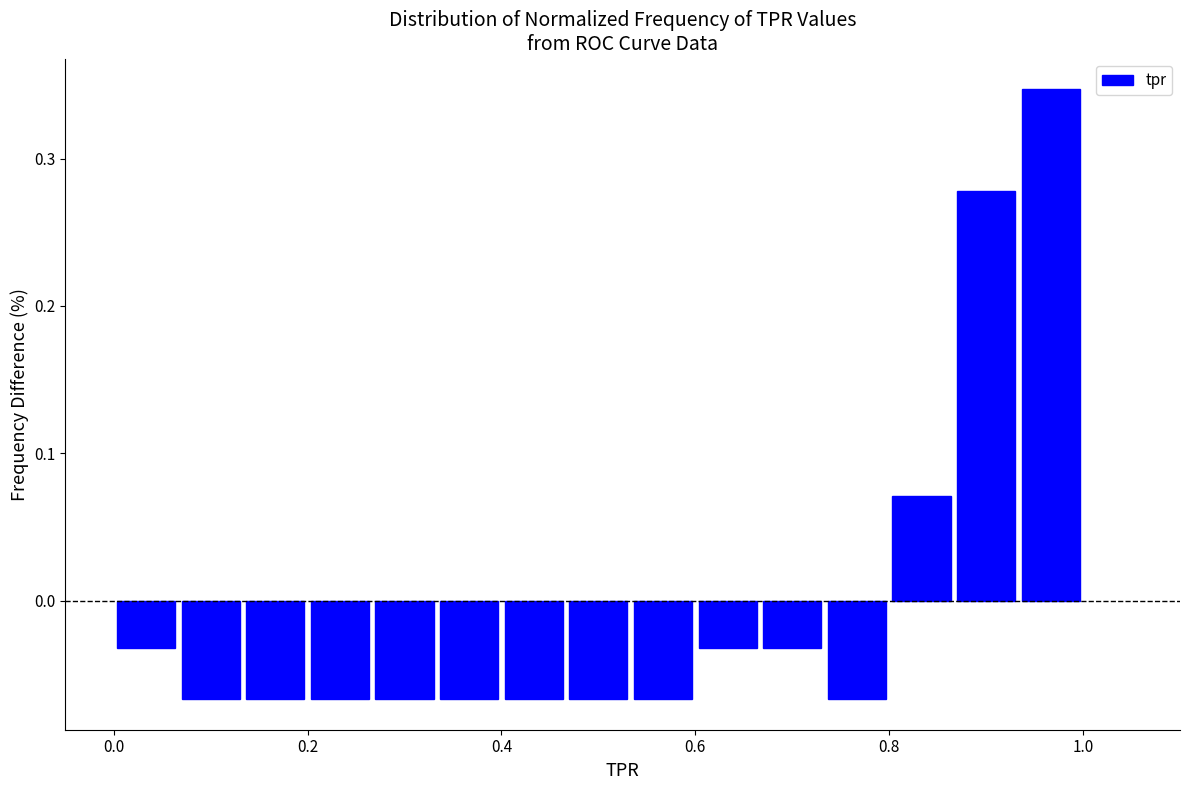

Around what value on the x-axis is the tallest bar? Give the approximate position of its centre, as read against the axis.

0.96